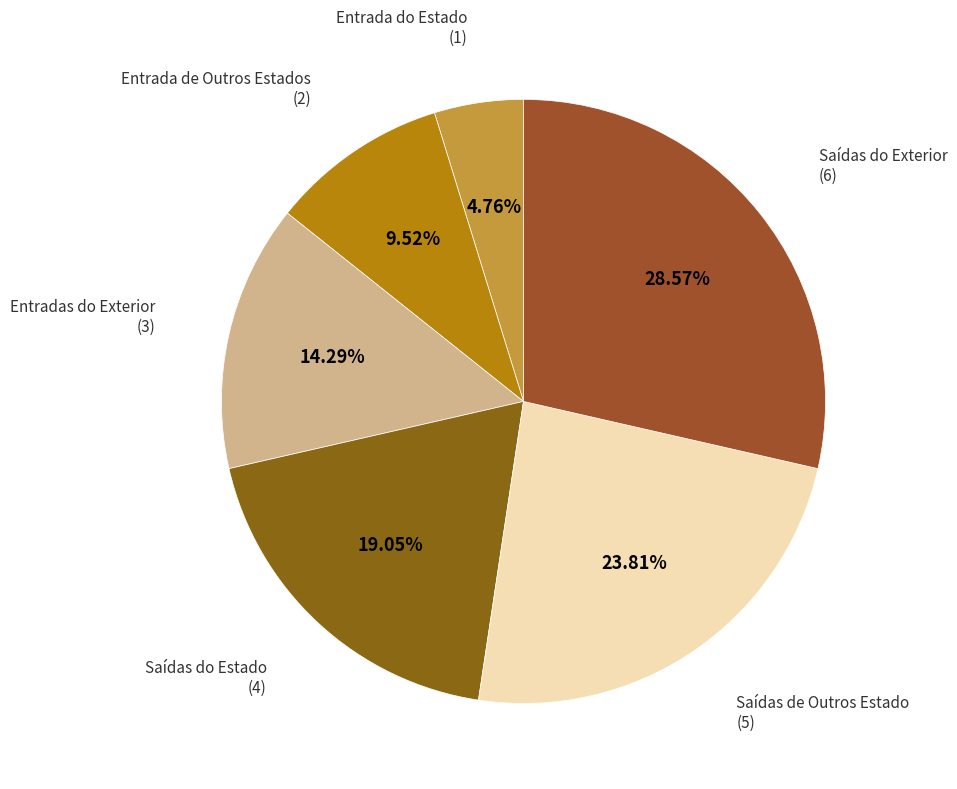

Count the number of slices in the pie.

6